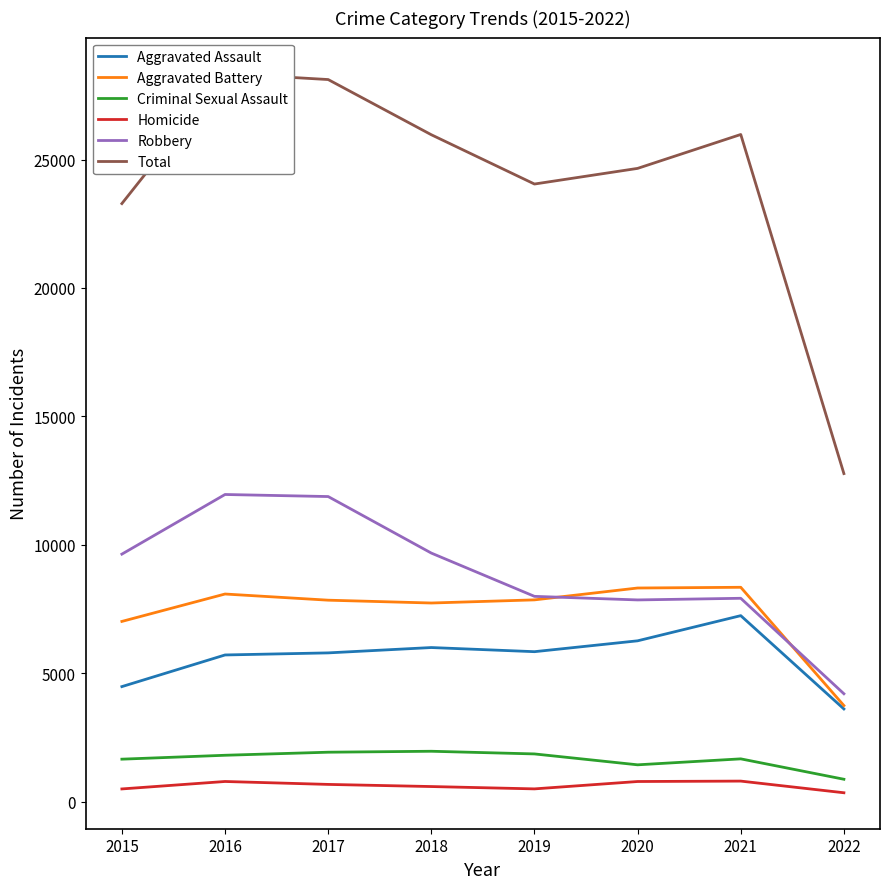

Which series has the largest total across all categories?

Total